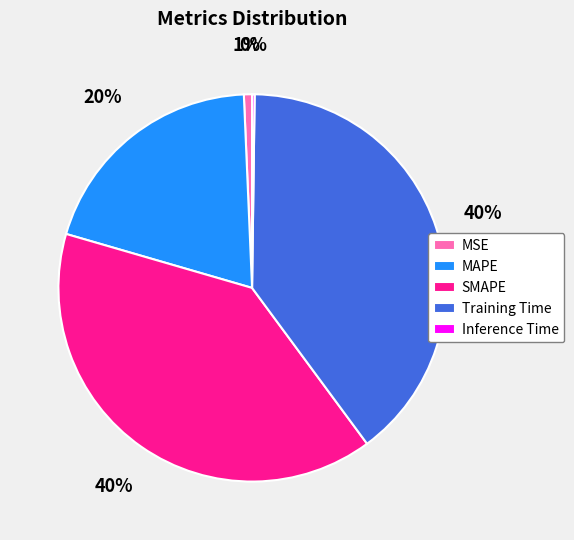

The SMAPE slice represents 33% of the pie. True or false?

False